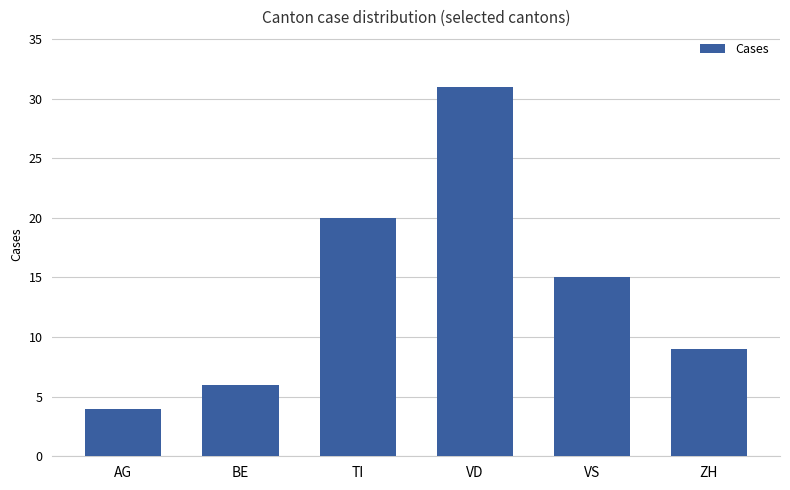

What is the label of the 1st bar from the left?

AG